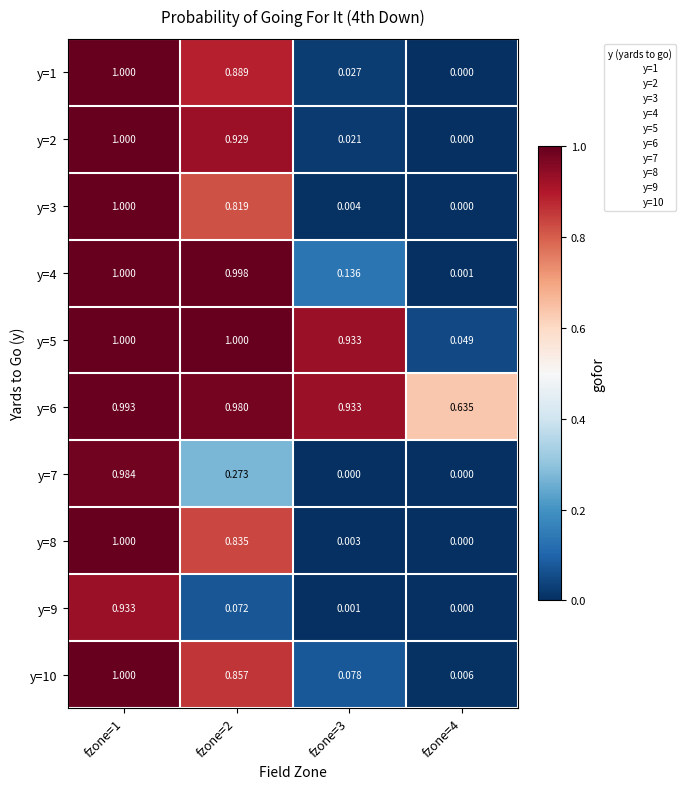

Which series changed the most between fzone=2 and fzone=3?

y=2